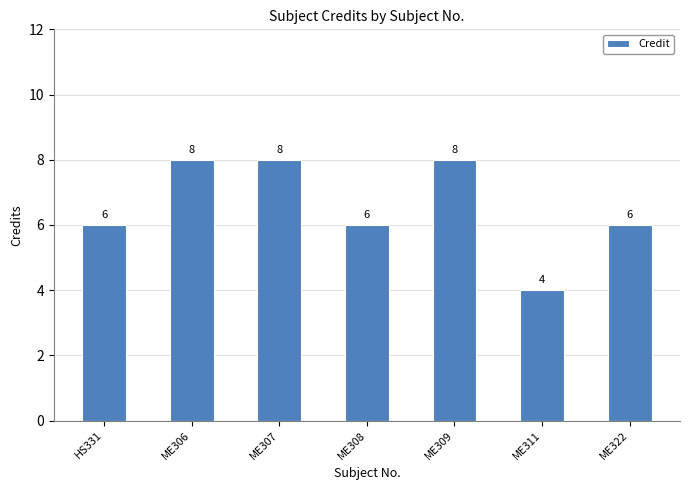

Between HS331 and ME306, which is larger?

ME306